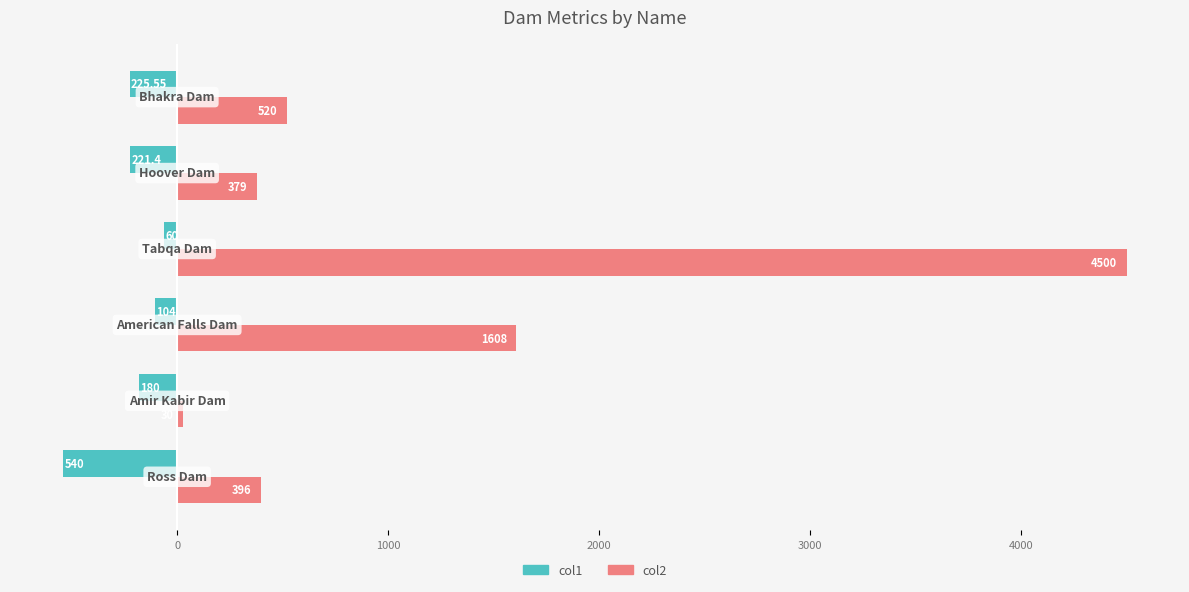

What is the maximum value for col2?

4500.0